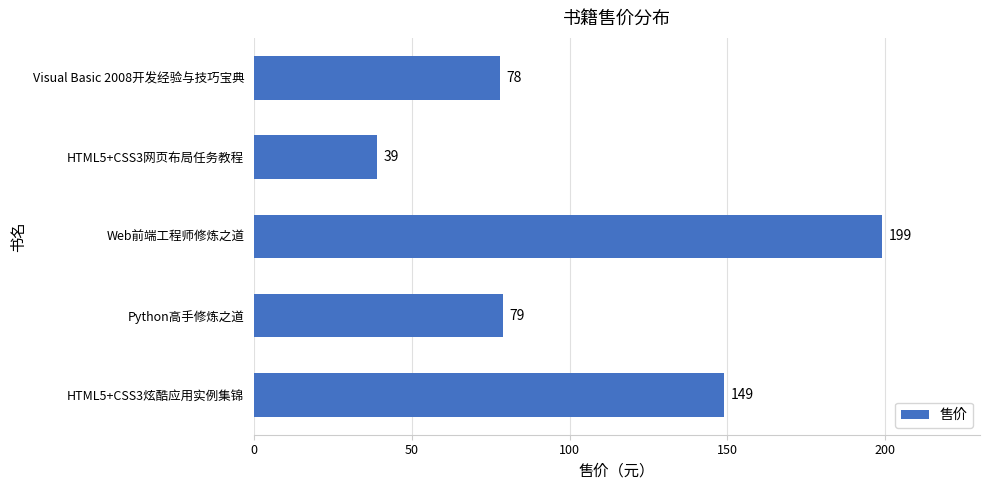

What is the change in value from Python高手修炼之道 to Web前端工程师修炼之道?

+120